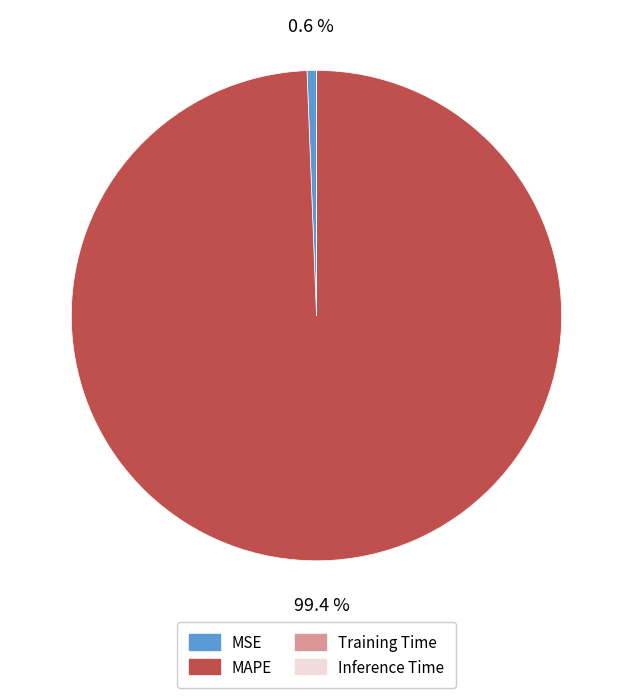

What percentage do MAPE and MSE together represent?

100.0%